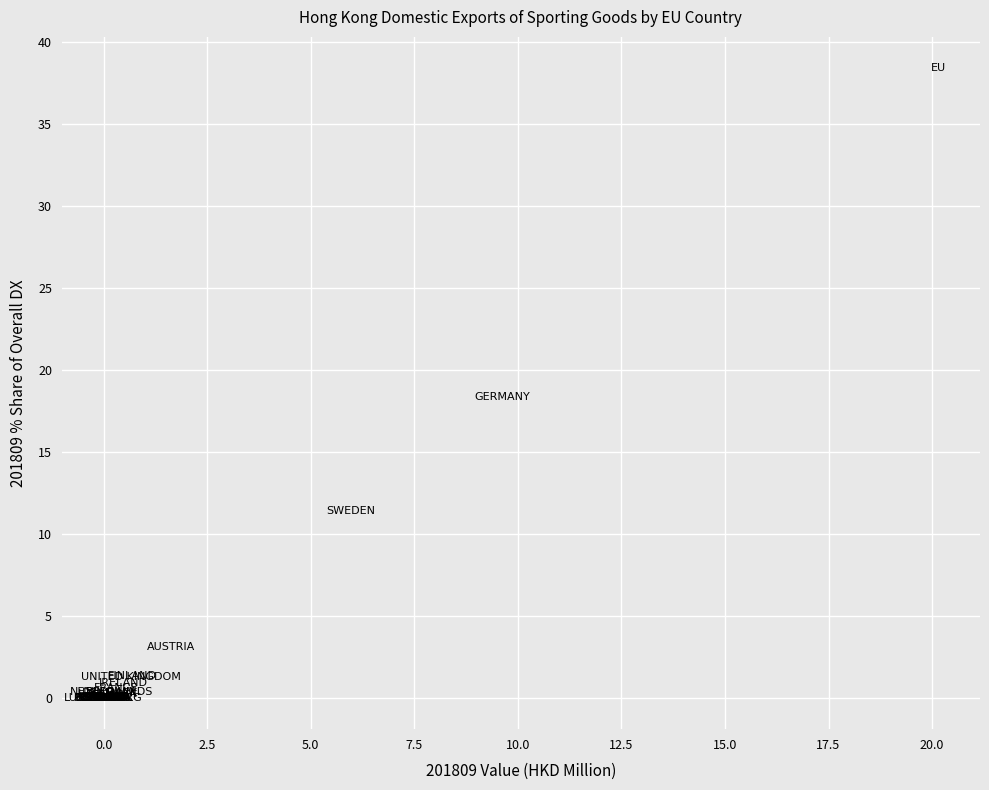

What Y value in the scatter plot is closest to 19?

18.3